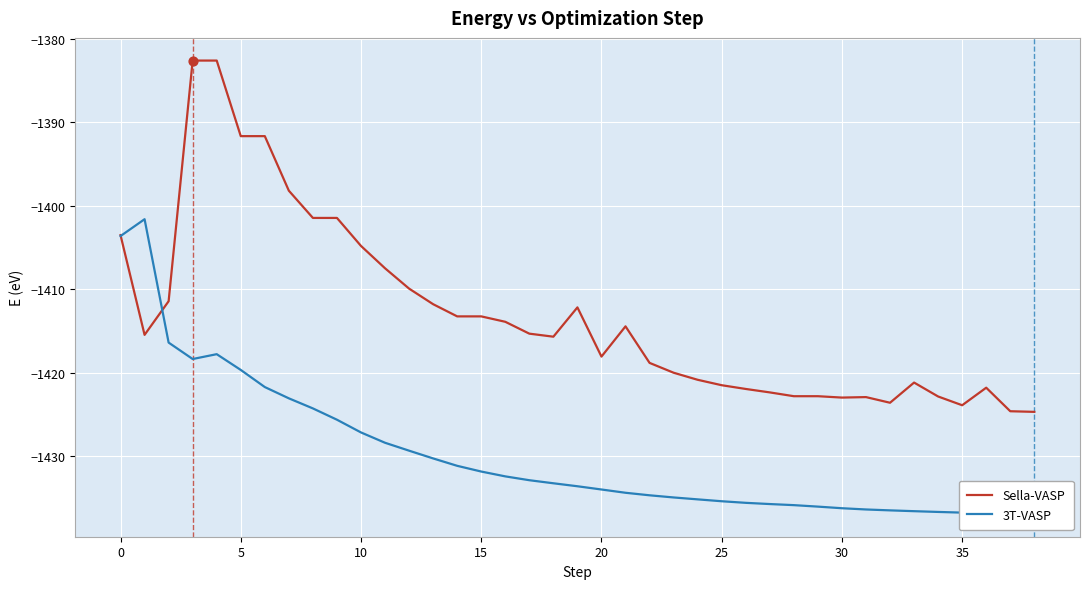

Which series has the widest spread of Y values?

Sella-VASP